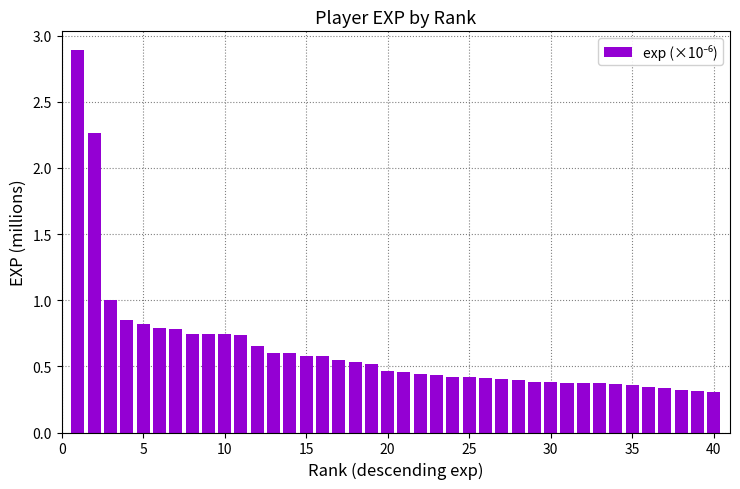

What is the difference between the maximum and minimum values?

2.6